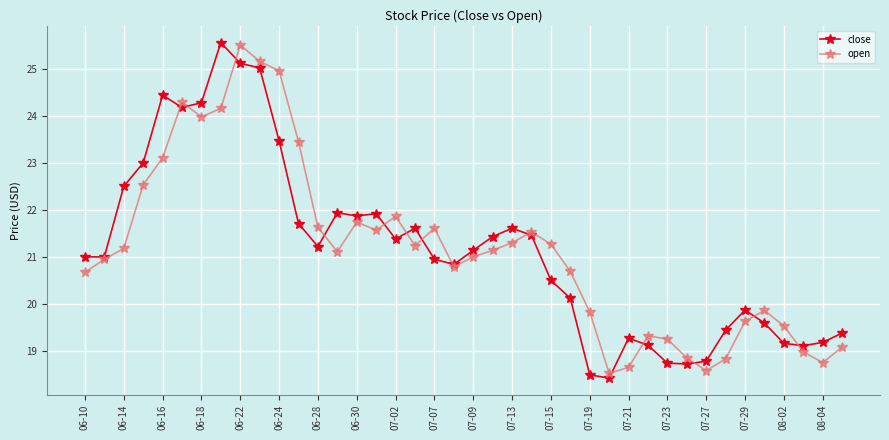

Does the chart display data point markers on the line(s)?

Yes